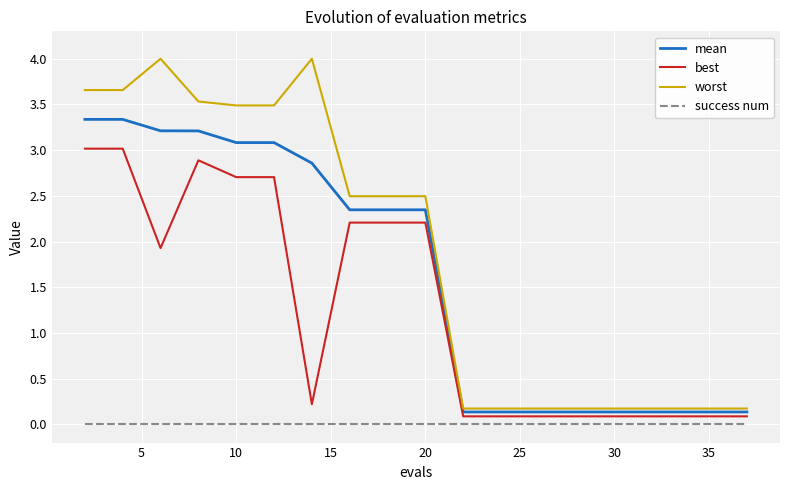

Which series has the largest total across all categories?

worst